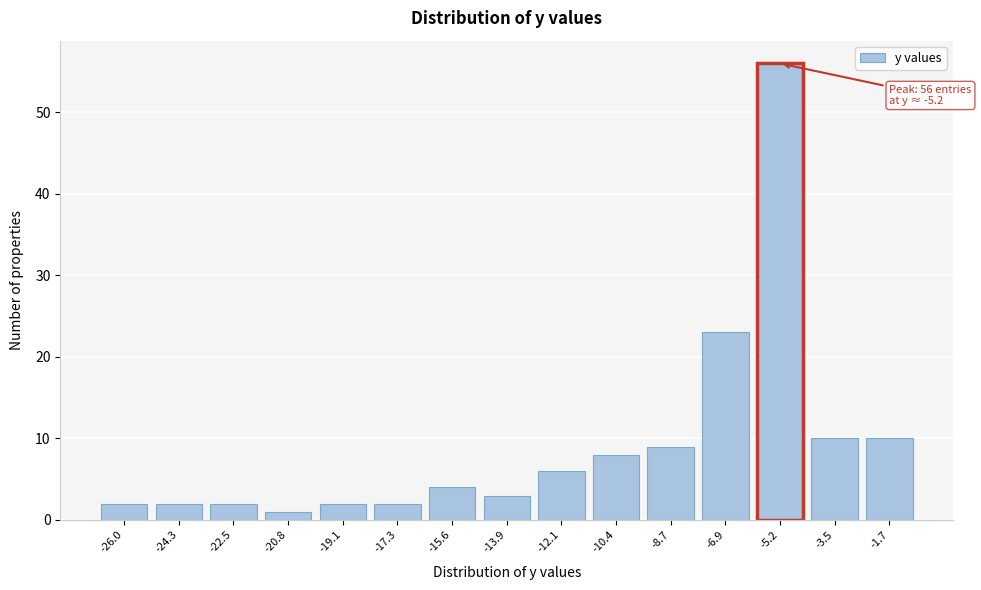

Reading left to right, what are all the values shown in this chart?

2	2	2	1	2	2	4	3	6	8	9	23	56	10	10